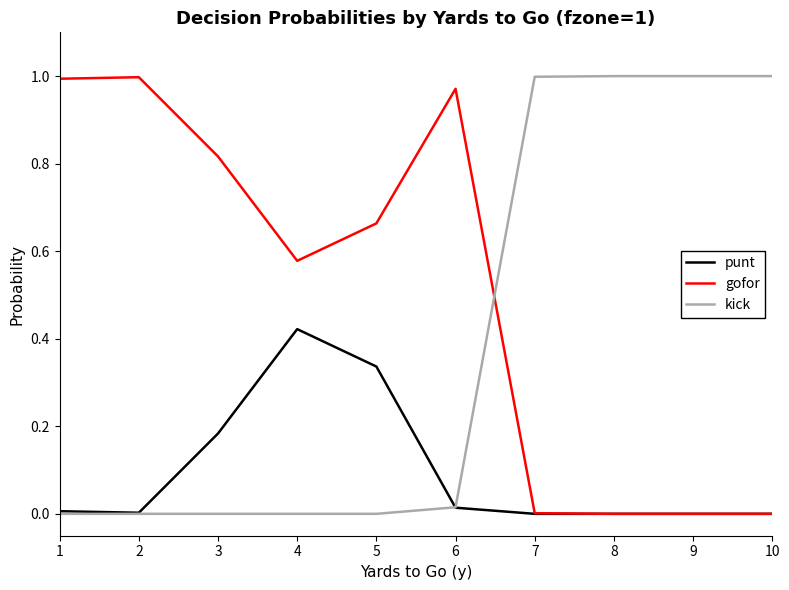

Is it true that kick equals 0.6 at 1?

False